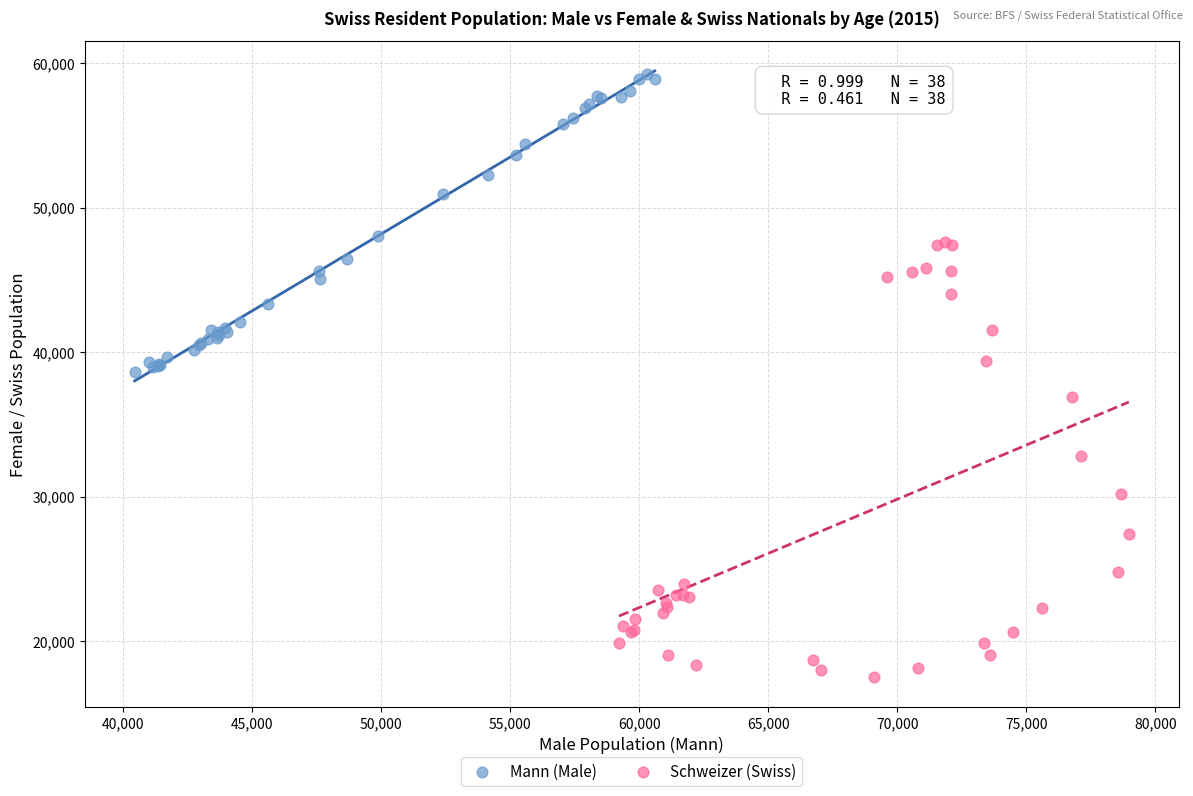

Which series reaches the minimum Y coordinate?

Schweizer (Swiss)